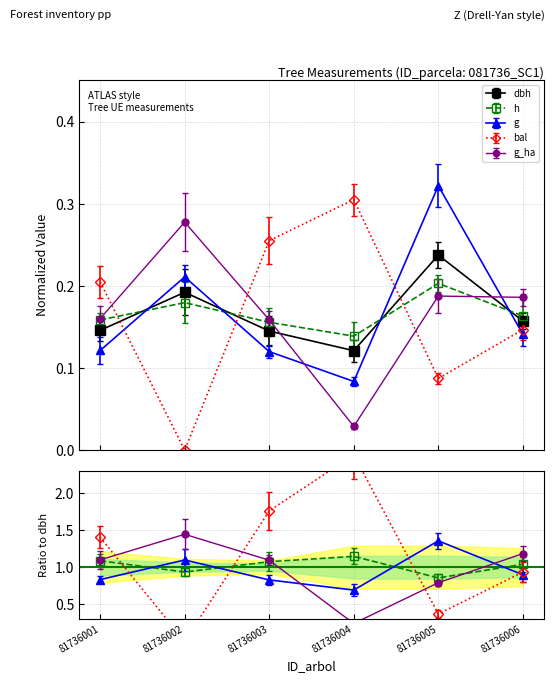

Which series changed the most between 81736005 and 81736006?

g